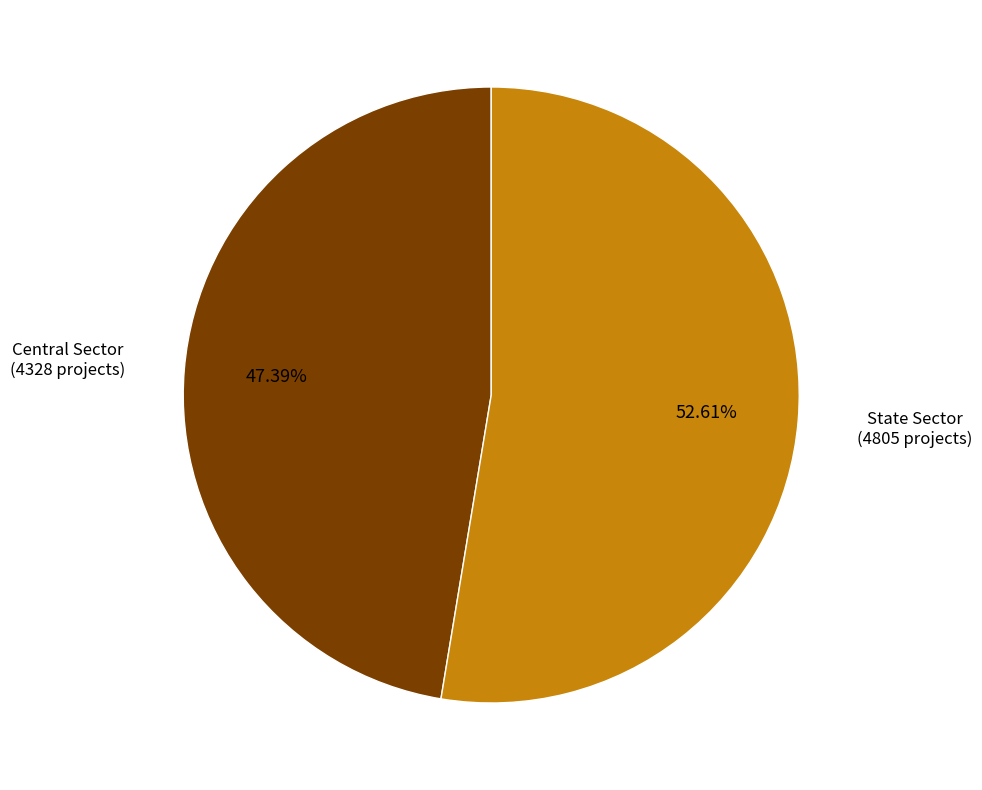

Does Central Sector represent more than half of the total?

No